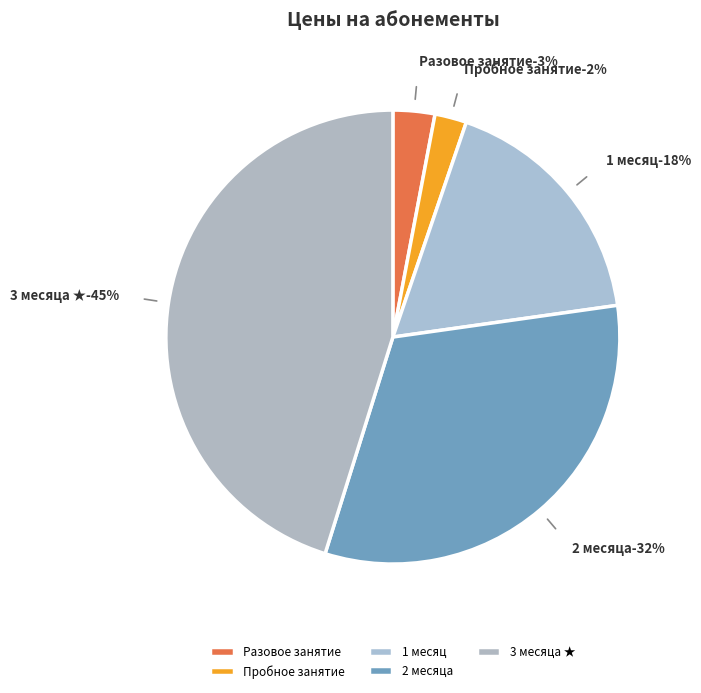

Rank the categories by value from highest to lowest.

3 месяца ★, 2 месяца, 1 месяц, Разовое занятие, Пробное занятие